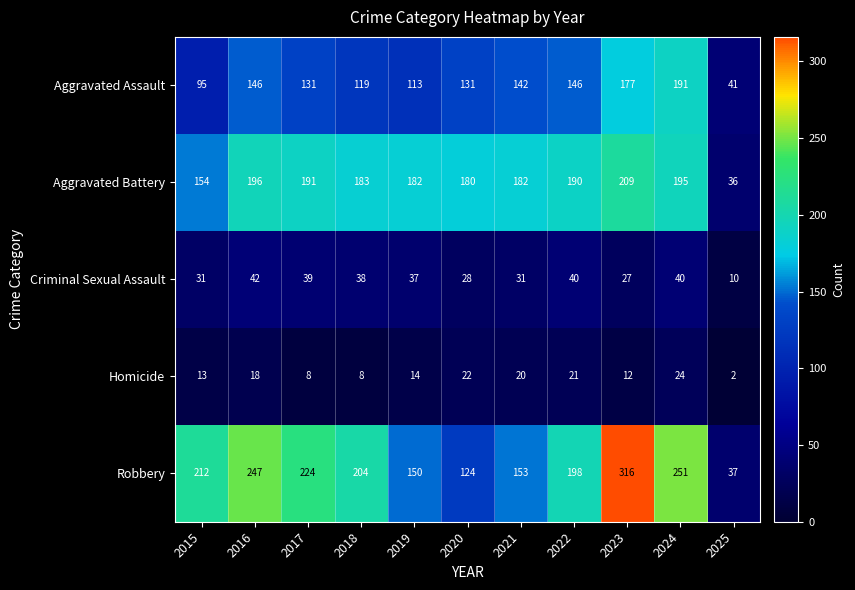

What is the average value of the Criminal Sexual Assault series?

33